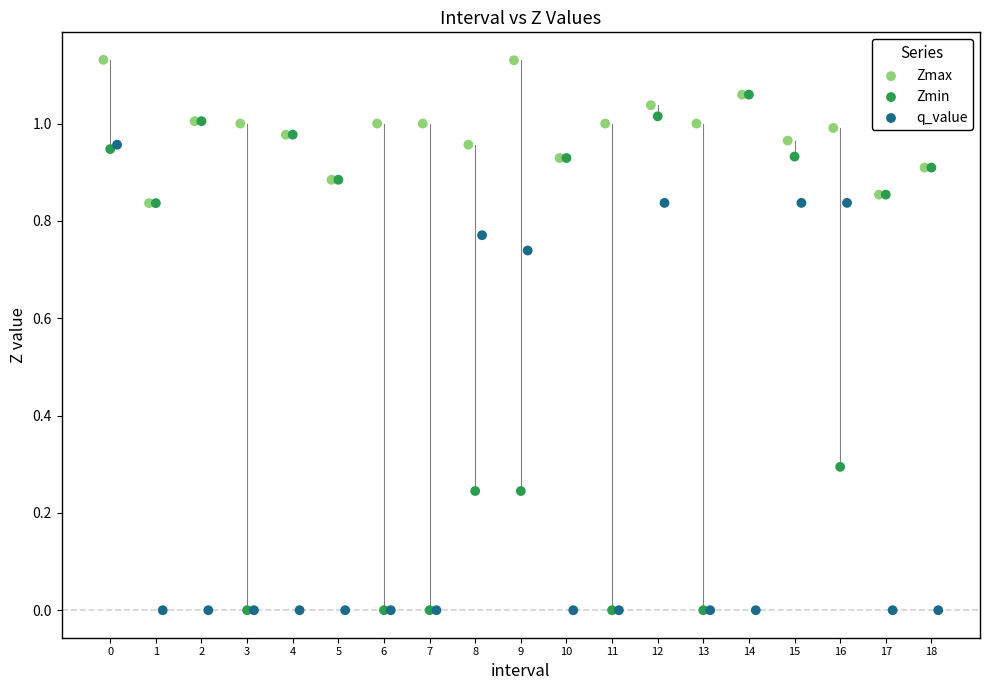

Which series contains the highest Y value?

Zmax